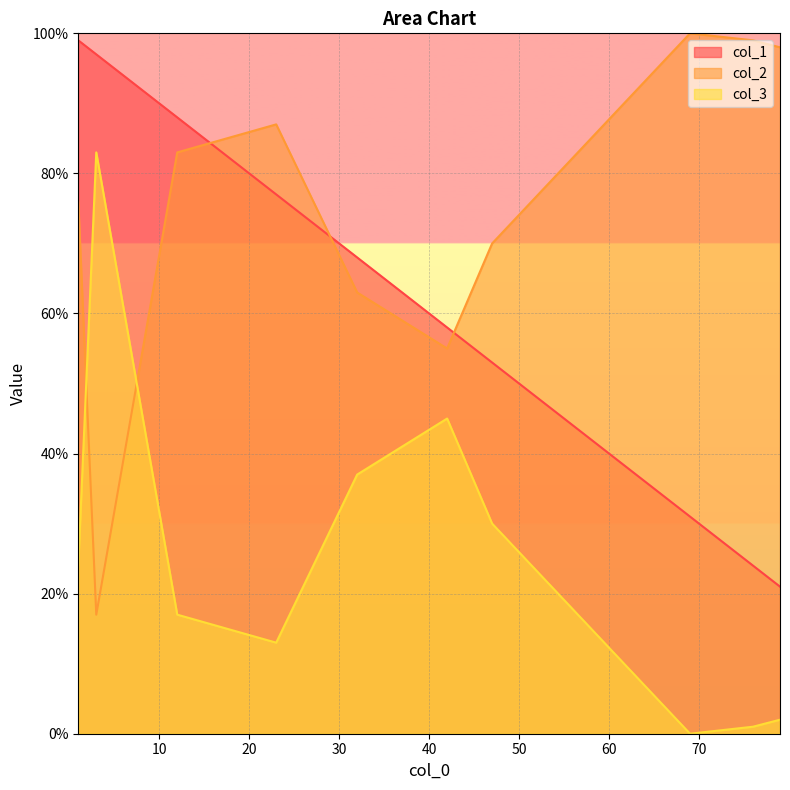

Which series has the widest spread of values?

col_2